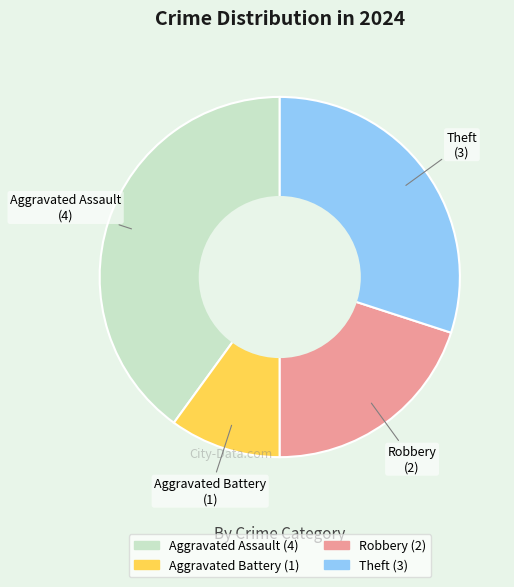

What is the largest slice in the pie chart?

Aggravated Assault